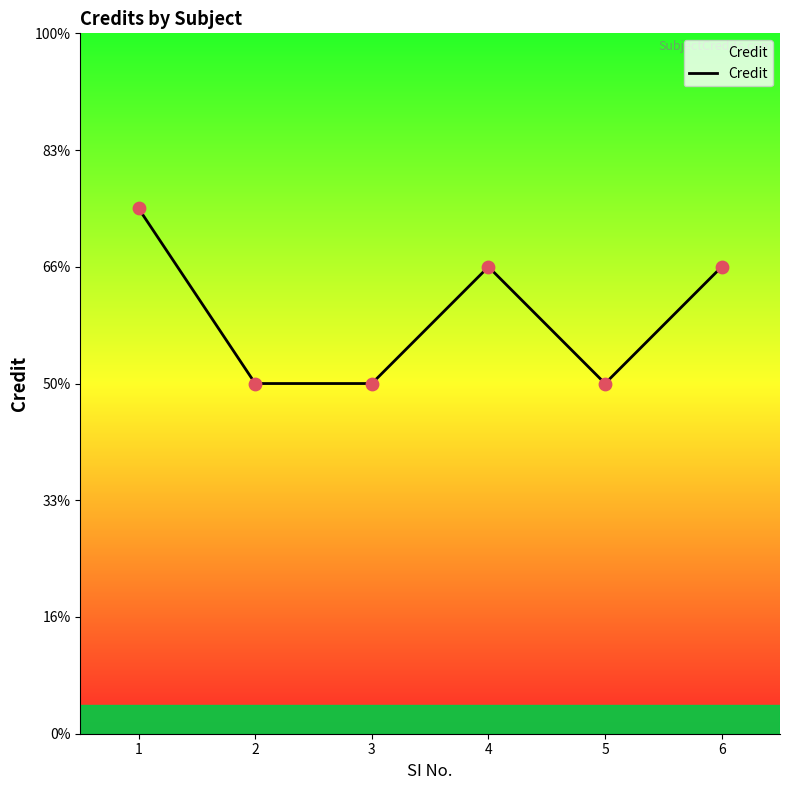

Is this an area chart (filled region under the line)?

Yes